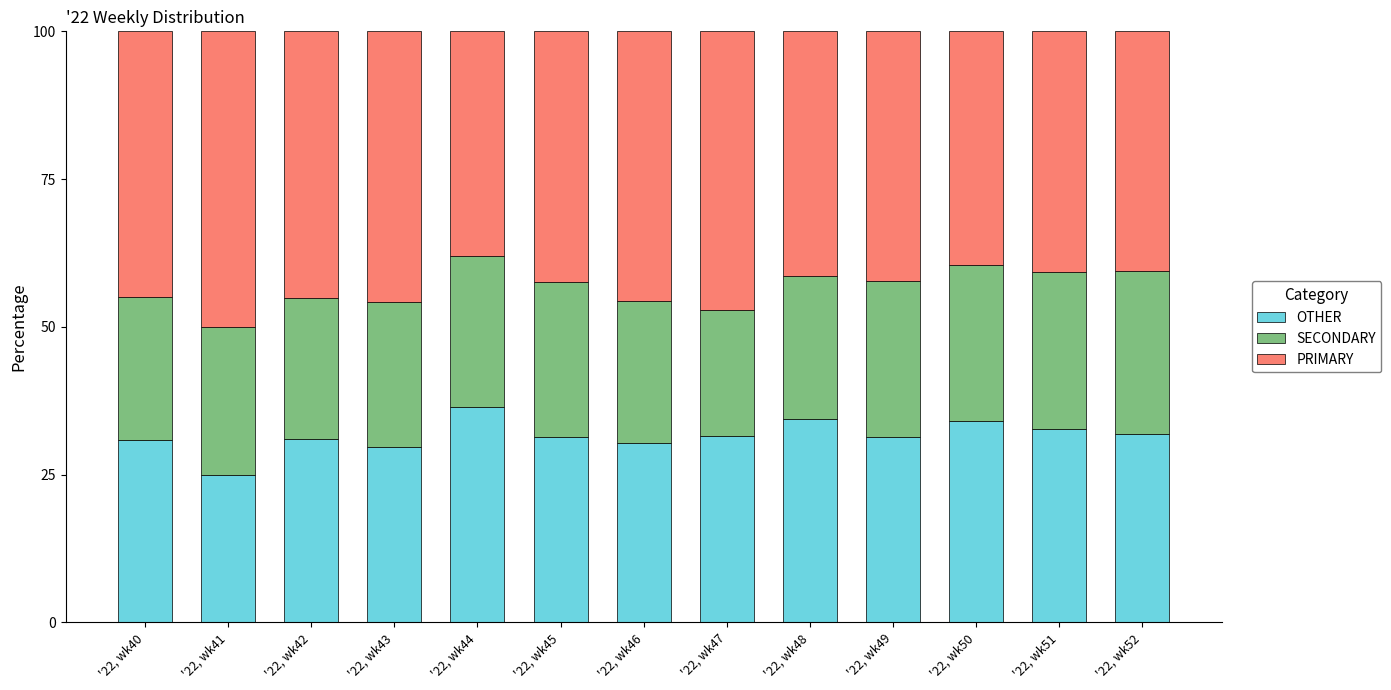

The OTHER series shows 31.3 at '22, wk45. True or false?

True